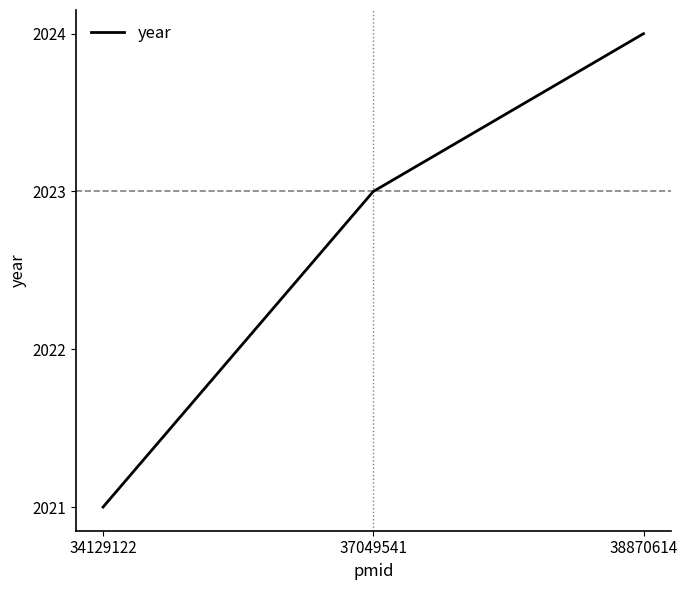

Read the value at 37049541.

2023